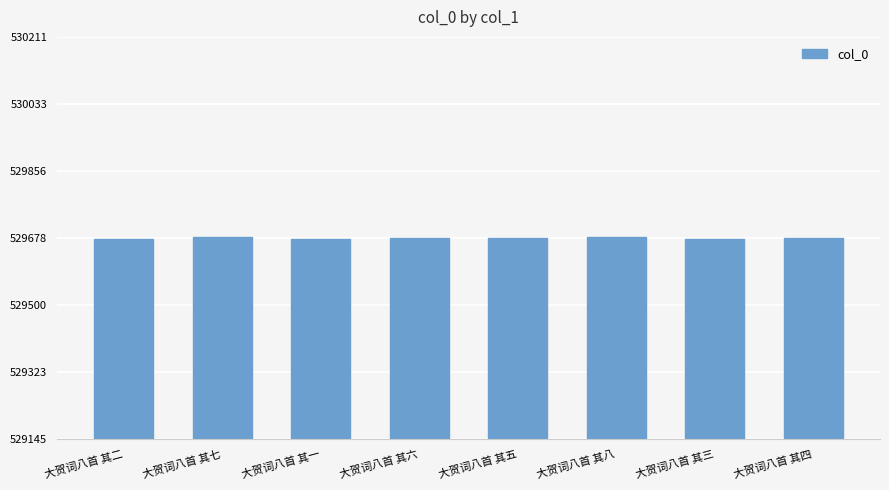

Approximately how many times larger is the value at 大贺词八首 其六 compared to 大贺词八首 其八?

1.0